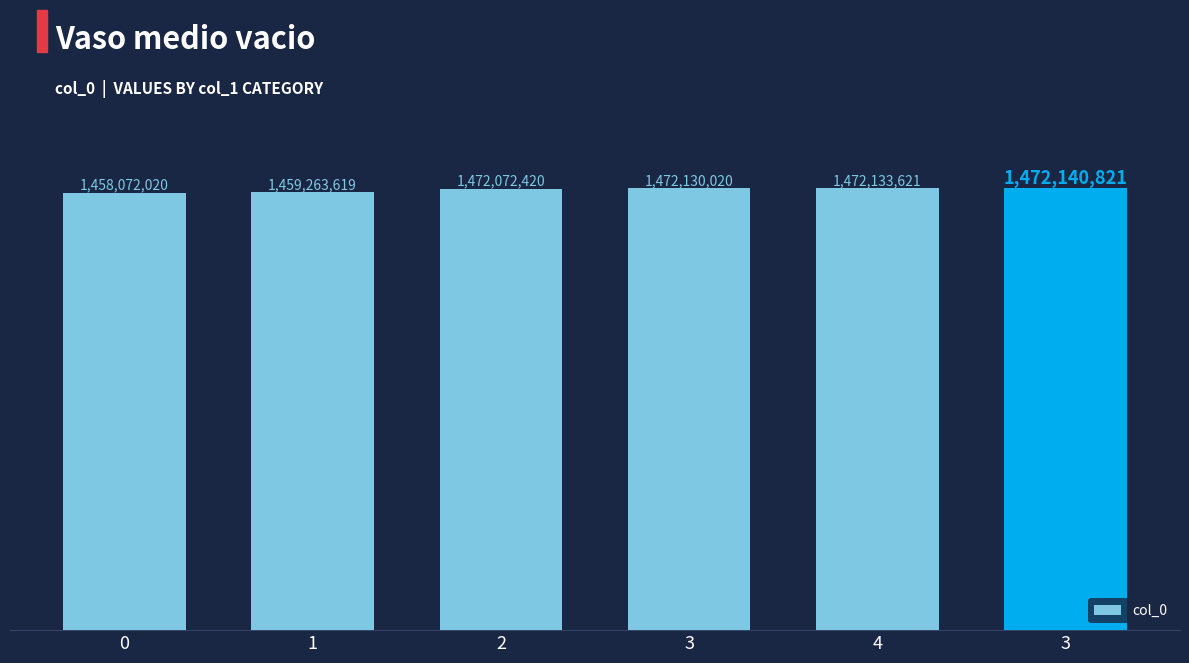

Which category has the highest value across all series?

3